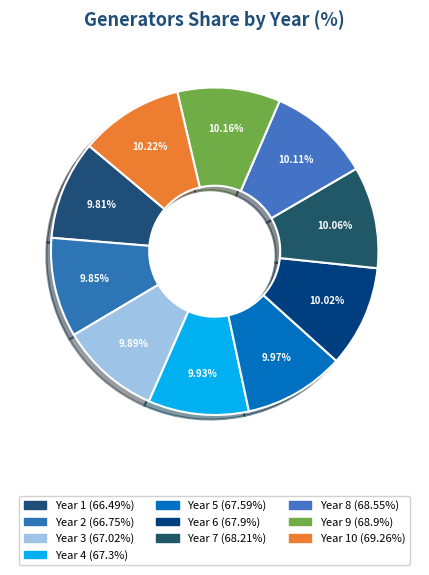

To the nearest percent, what is the average slice percentage?

10%